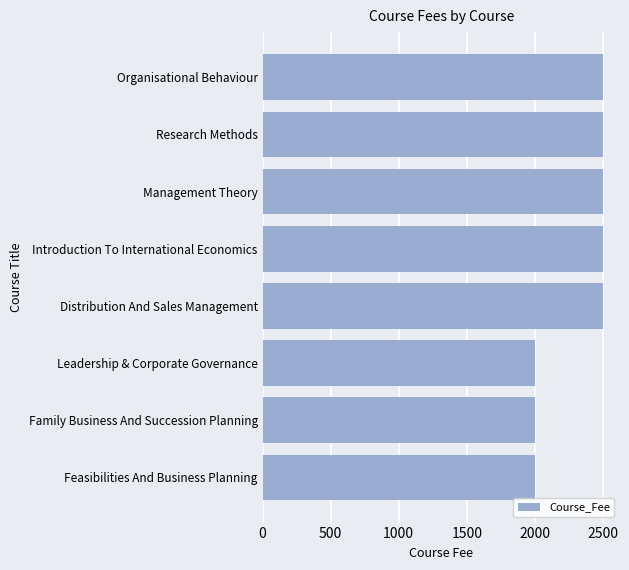

Reading bottom to top, what are all the values shown in this chart?

Feasibilities And Business Planning=2000	Family Business And Succession Planning=2000	Leadership & Corporate Governance=2000	Distribution And Sales Management=2500	Introduction To International Economics=2500	Management Theory=2500	Research Methods=2500	Organisational Behaviour=2500